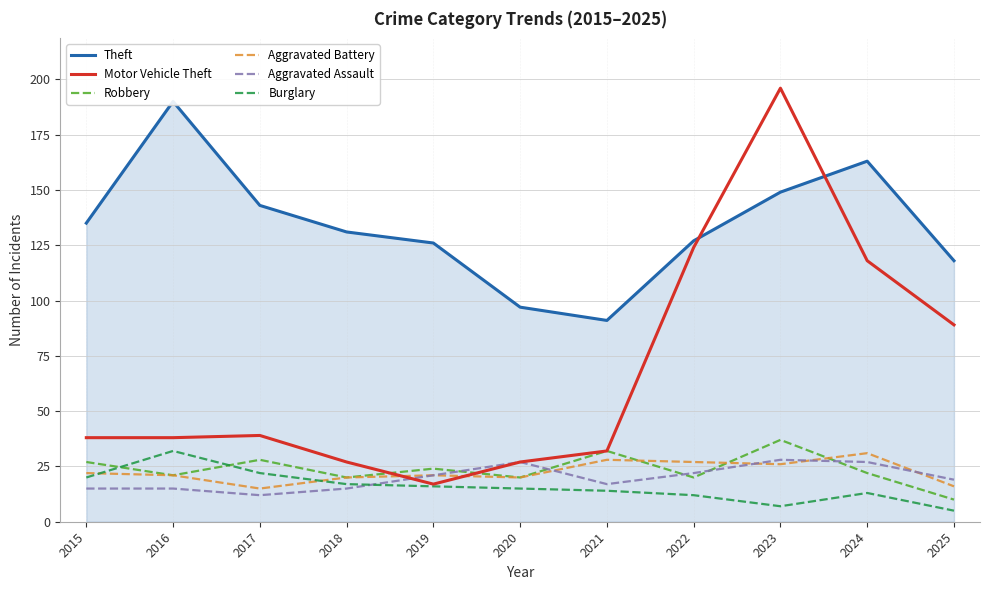

At which label does Theft reach its minimum?

2021